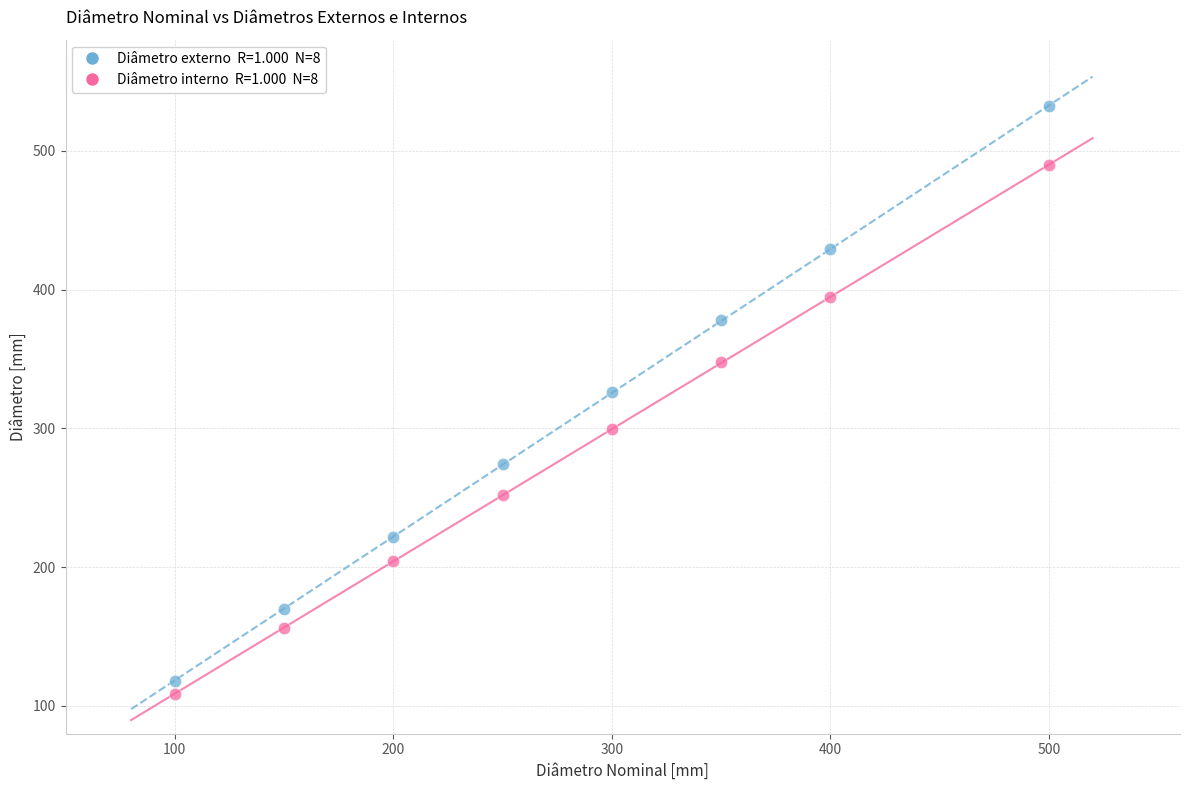

Across all series, what Y value is closest to 320?

326.0